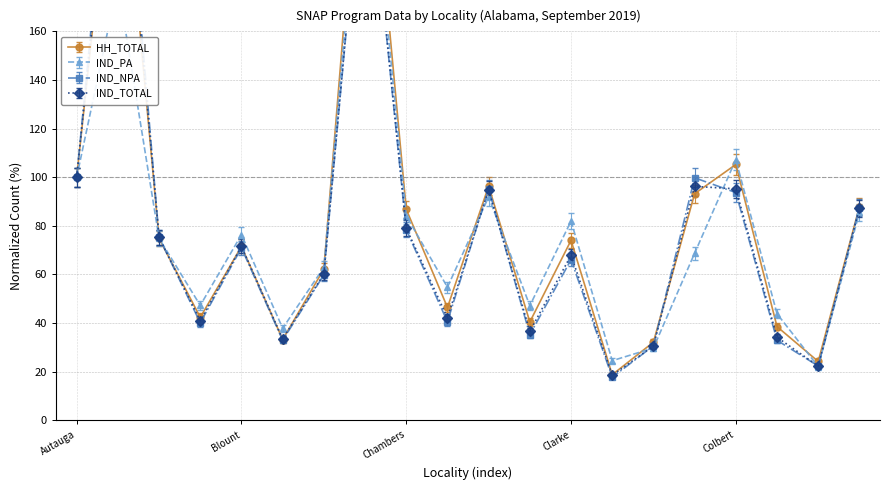

What is the label of the 17th point from the left?

Colbert